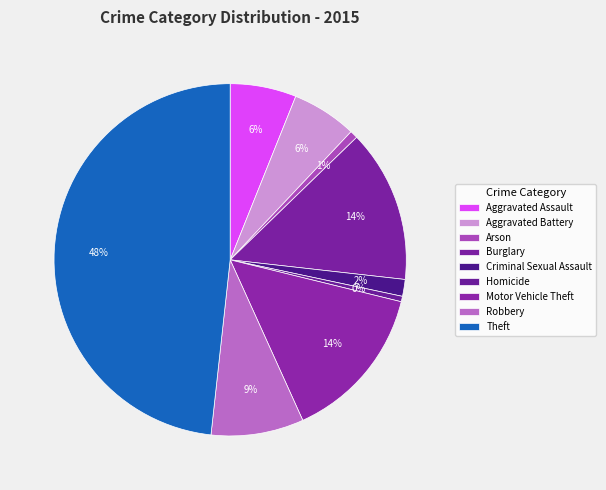

How many slices are in this pie chart?

9